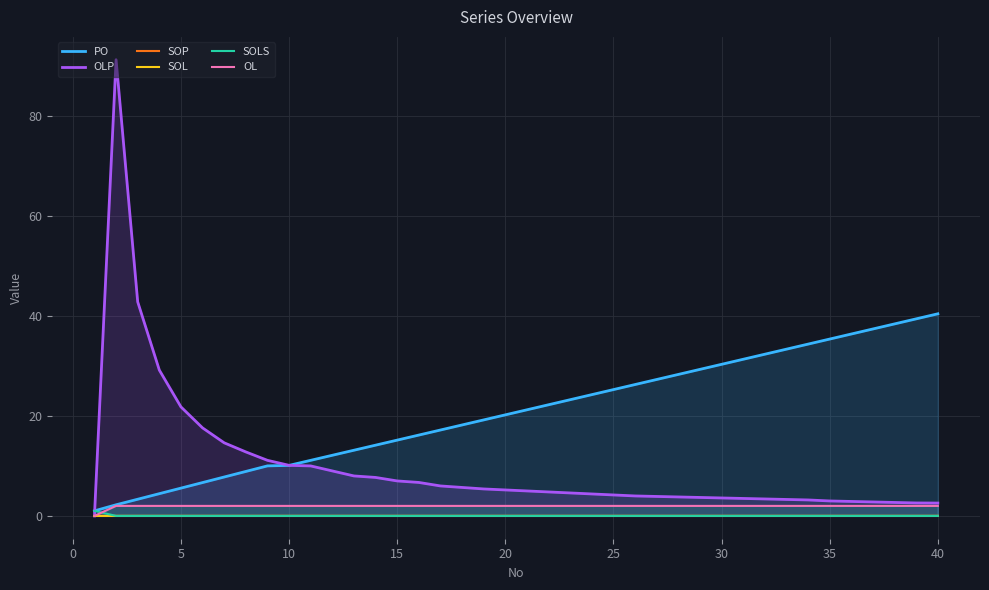

What are all the series names shown in the legend?

PO, OLP, SOP, SOL, SOLS, OL